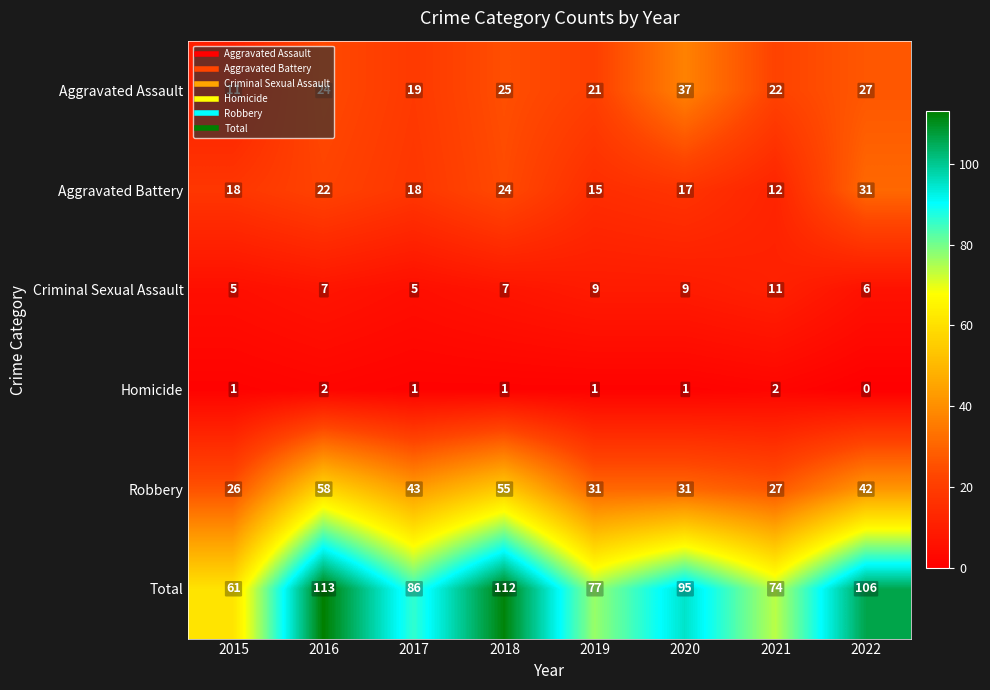

What is the difference between the Aggravated Assault values at 2020 and 2018?

12